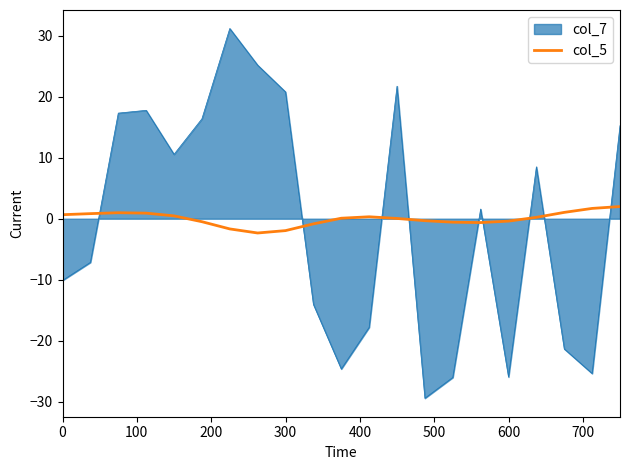

Which series has the largest range (max minus min)?

col_7